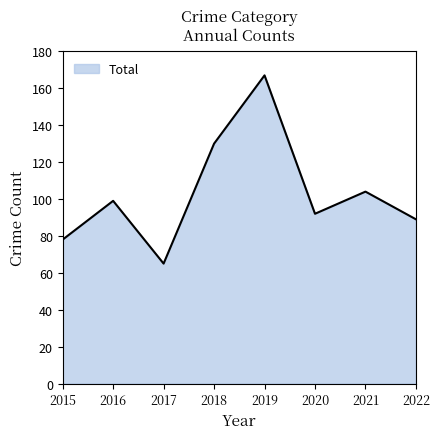

What is the change in value from 2017 to 2019?

+102